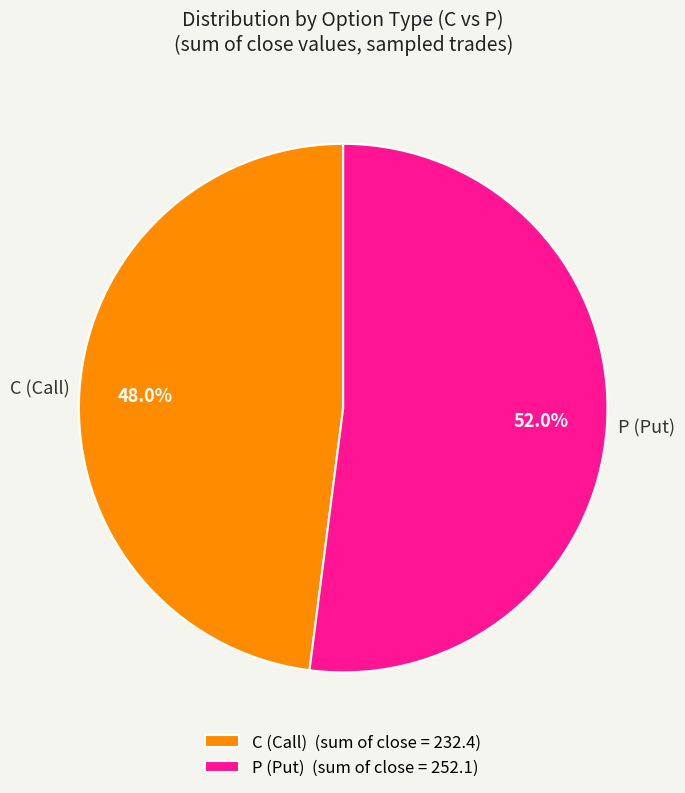

True or false: P accounts for 61% of the total.

False